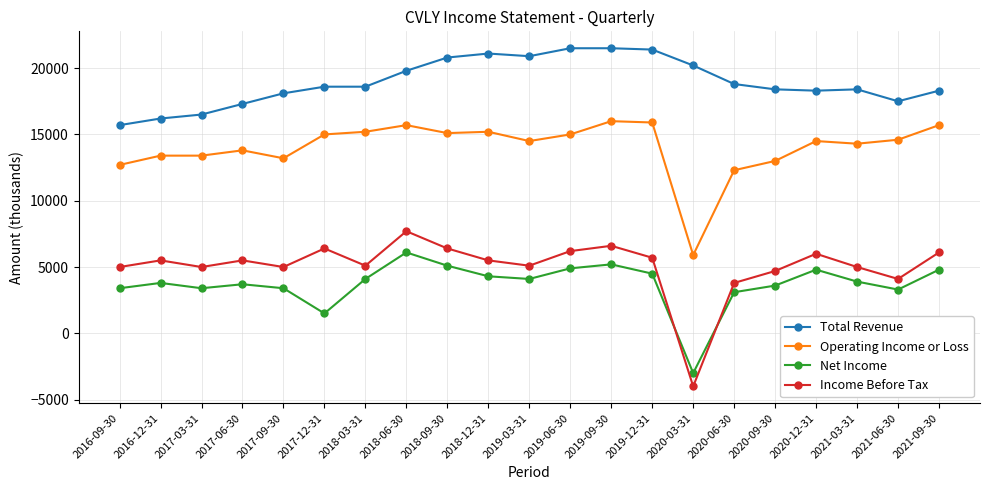

How many data points in Income Before Tax are less than 5500?

10